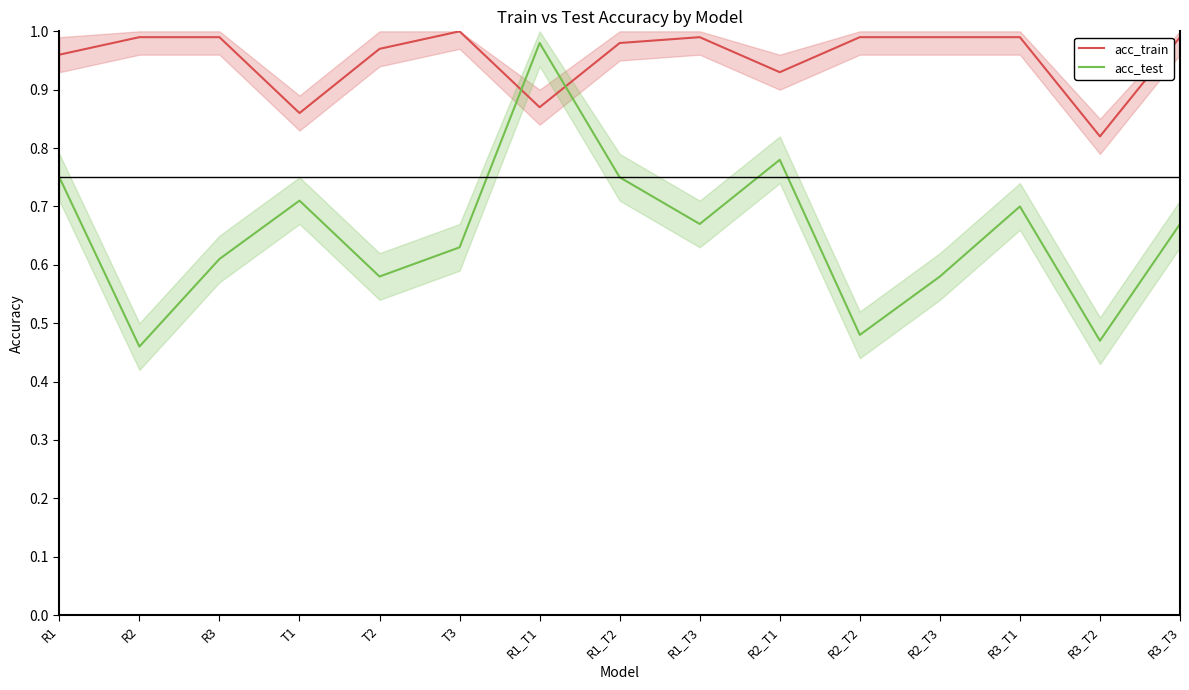

At which category does the chart reach its peak across all series?

T3